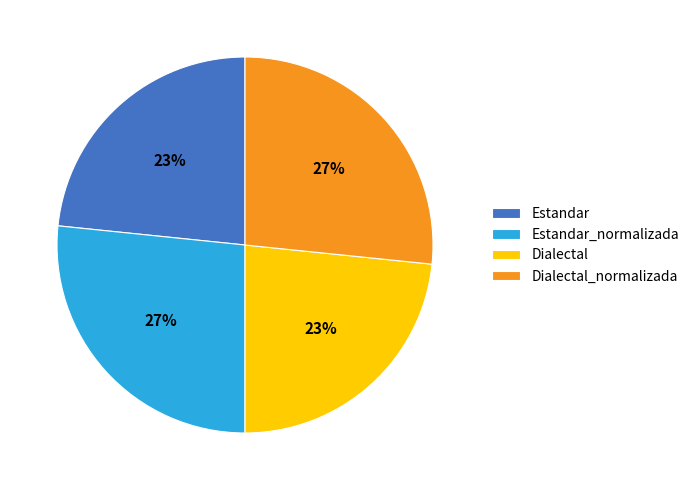

How many segments does this pie chart have?

4